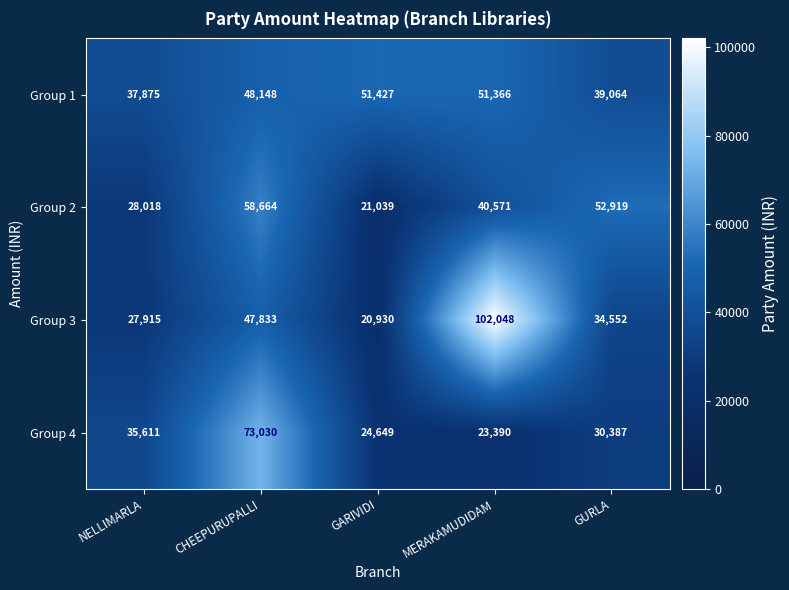

Reading right to left, transcribe all the data shown in this chart.

Group 1: 39064	51366	51427	48148	37875
Group 2: 52919	40571	21039	58664	28018
Group 3: 34552	102048	20930	47833	27915
Group 4: 30387	23390	24649	73030	35611